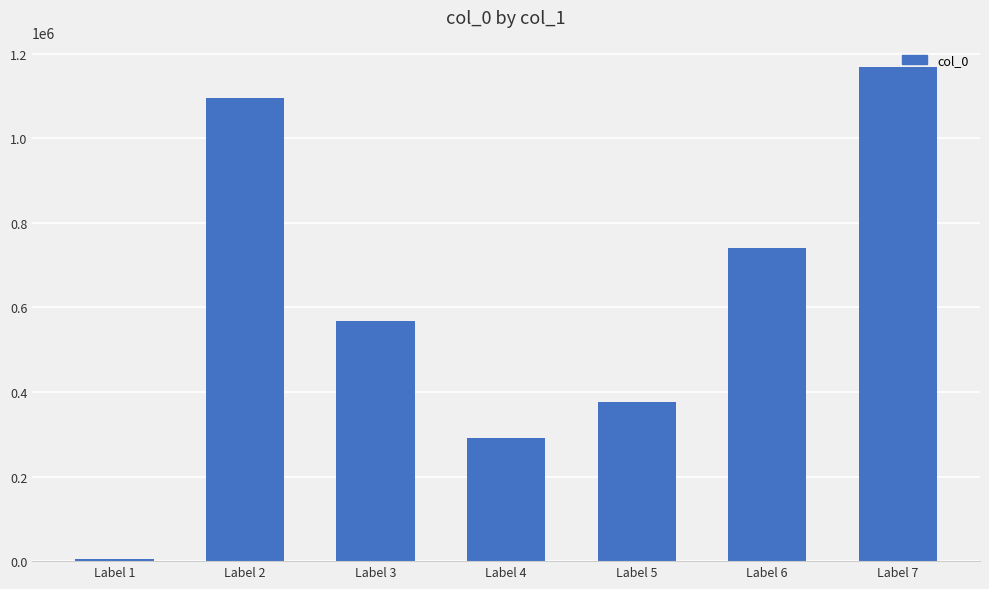

What is the greatest value displayed?

1168500